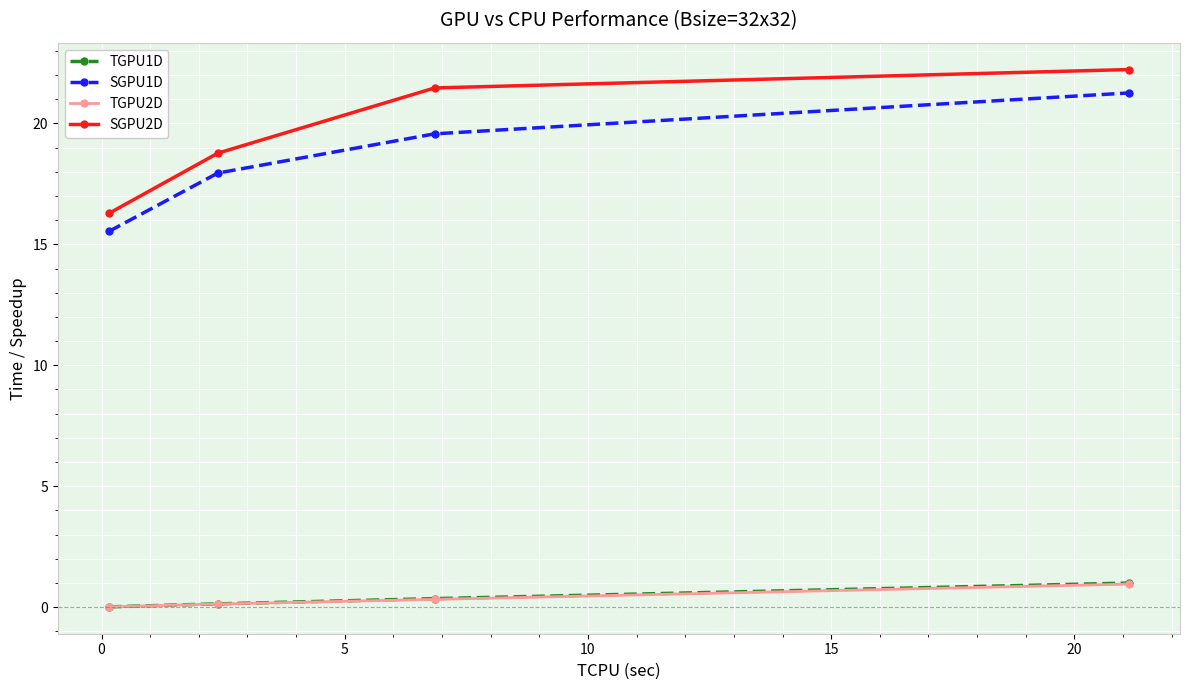

What is the value of the SGPU1D point at the 1st from the left?

15.5